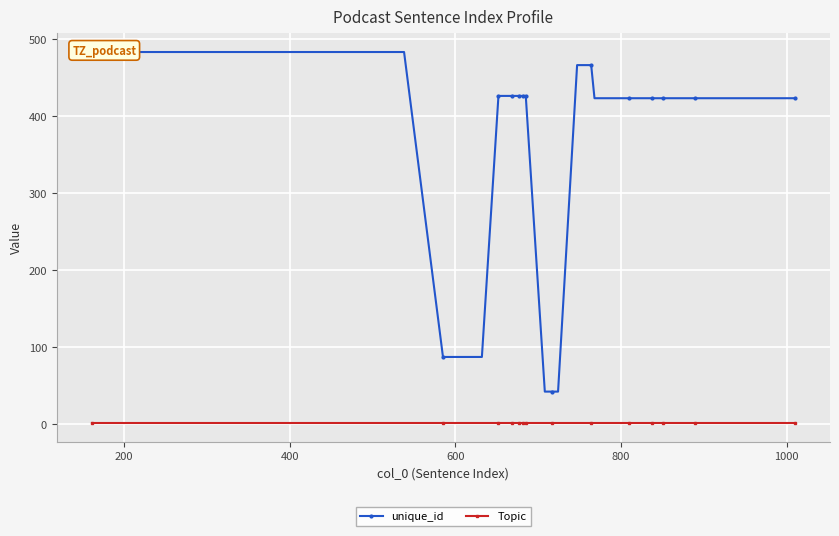

The value of unique_id at 34 is 732. True or false?

False